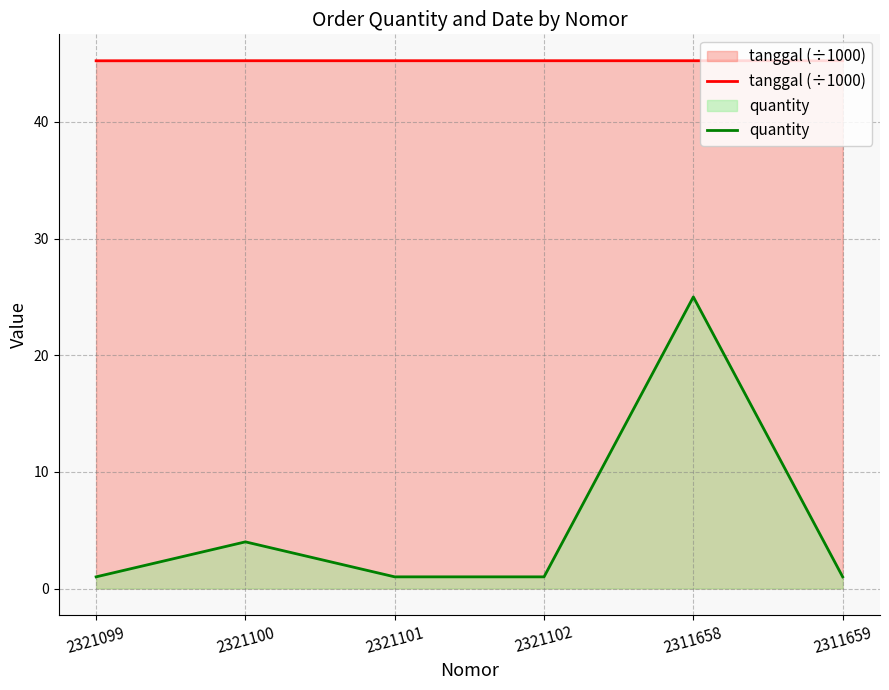

Reading left to right, extract all data points from this chart.

tanggal (÷1000): 2321099=45.2	2321100=45.3	2321101=45.3	2321102=45.3	2311658=45.3	2311659=45.3
quantity: 2321099=1.0	2321100=4.0	2321101=1.0	2321102=1.0	2311658=25.0	2311659=1.0